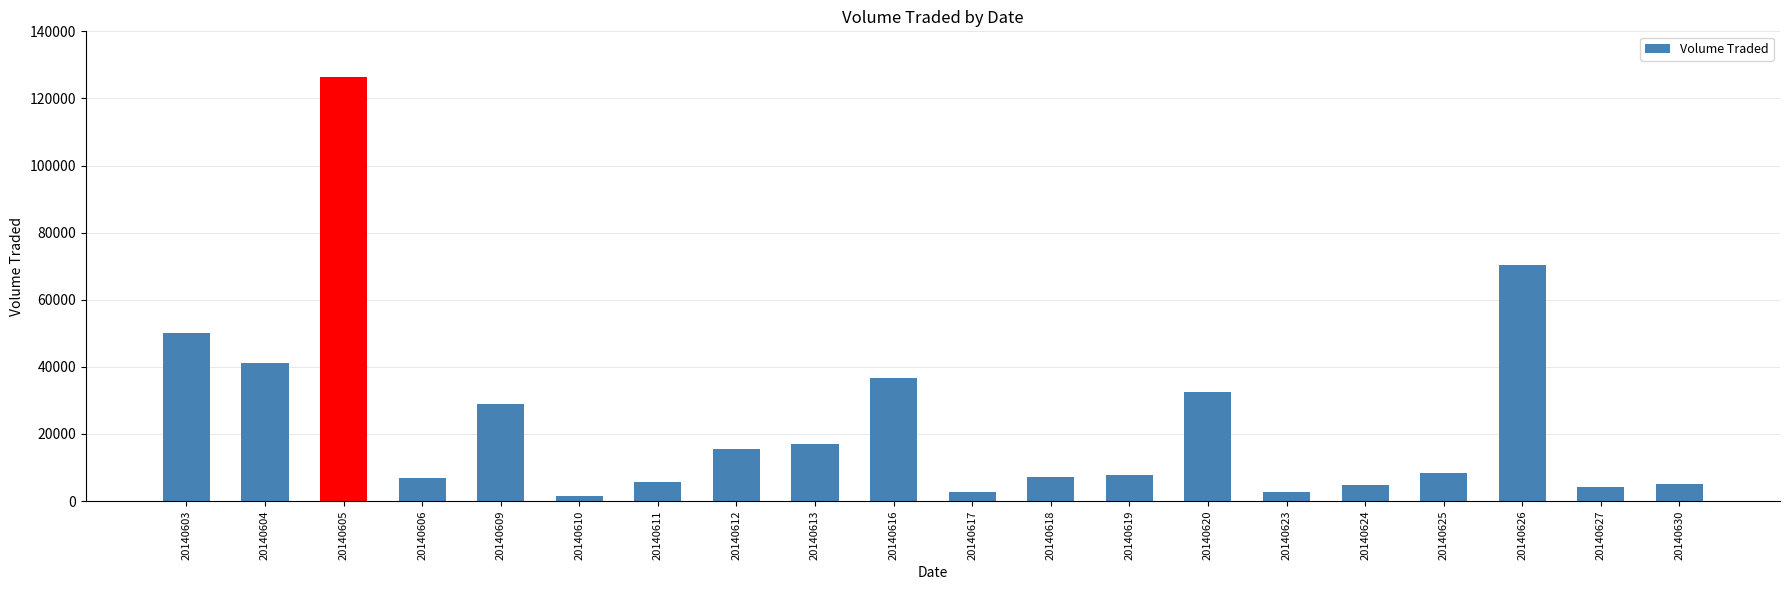

What is the difference between the second highest and minimum values?

69000